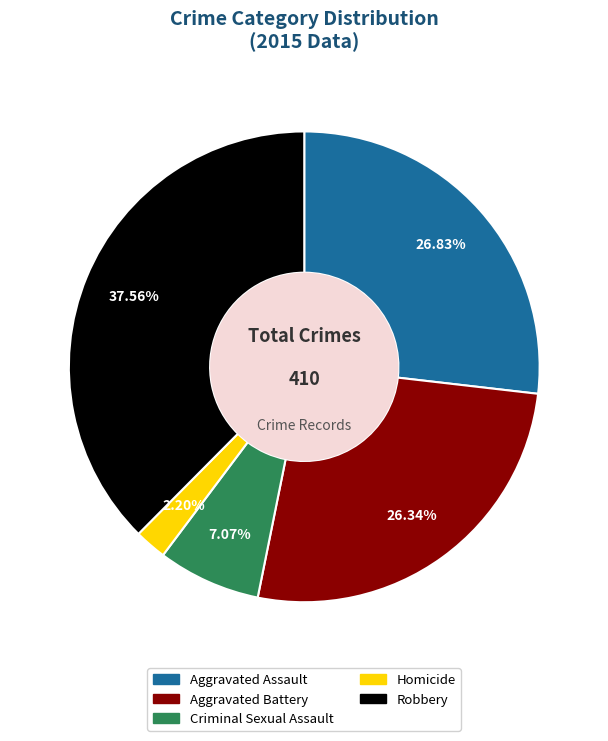

What percentage is the Criminal Sexual Assault slice, to the nearest percent?

7%